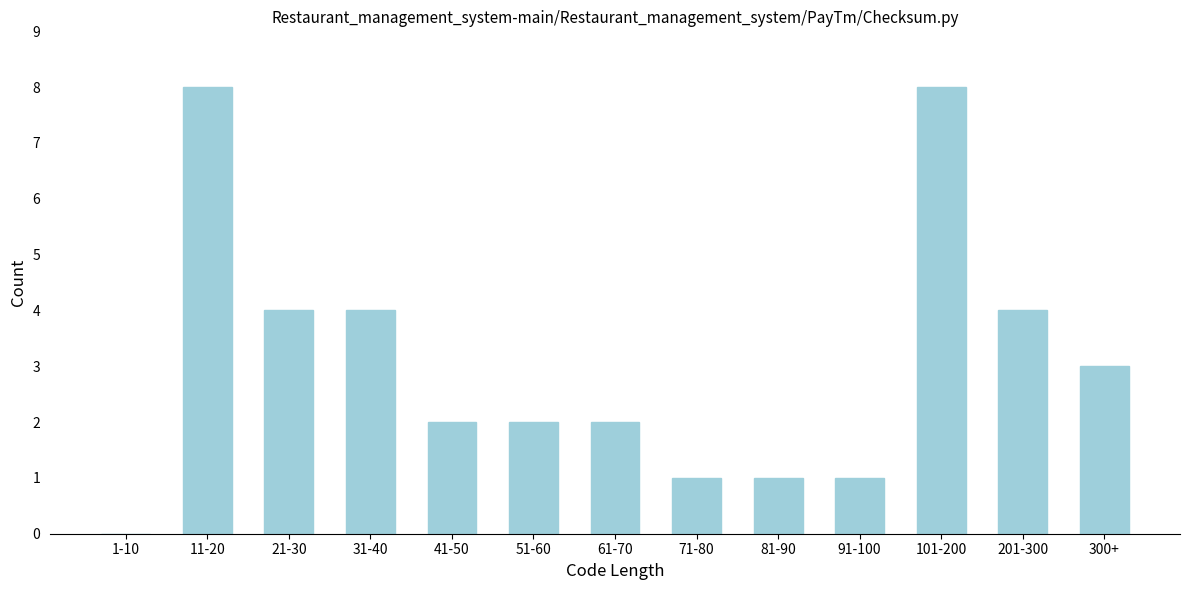

Reading left to right, extract all data points from this chart.

1-10=0	11-20=8	21-30=4	31-40=4	41-50=2	51-60=2	61-70=2	71-80=1	81-90=1	91-100=1	101-200=8	201-300=4	300+=3